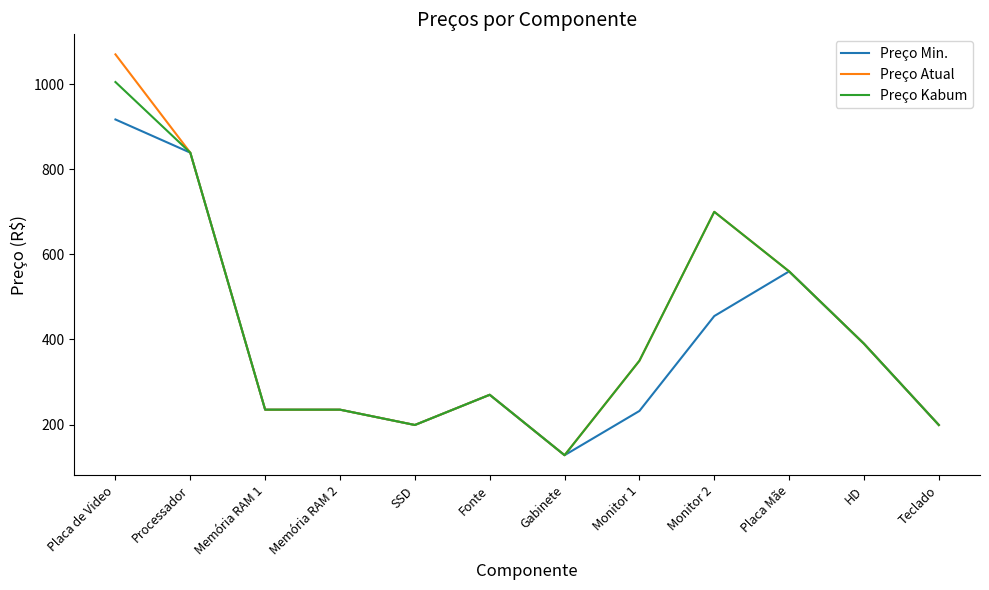

True or false: Preço Min. has more than 1 interior local peaks.

True